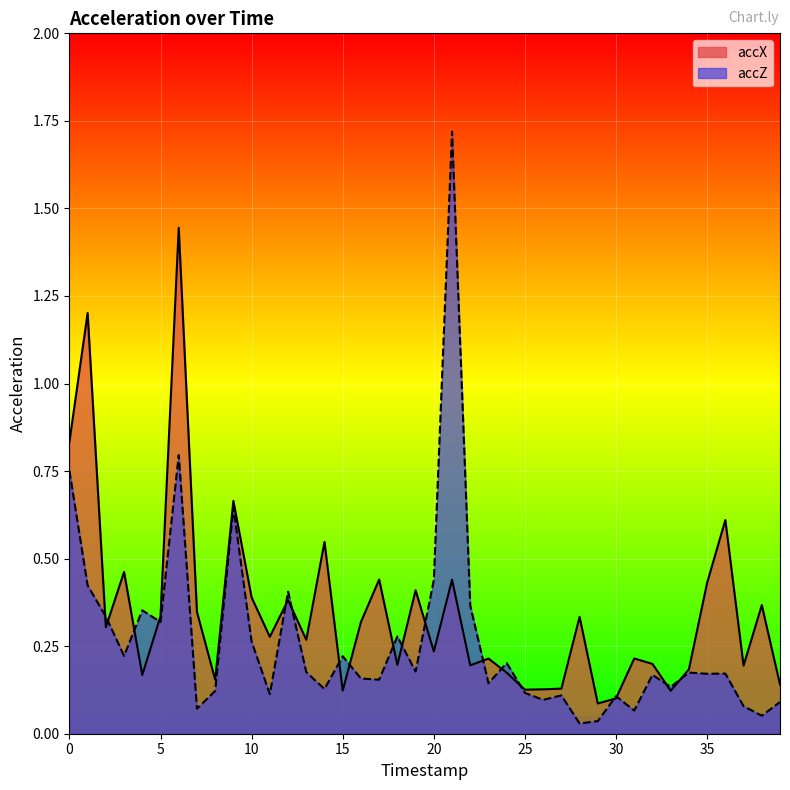

What are all the series names shown in the legend?

accX, accZ